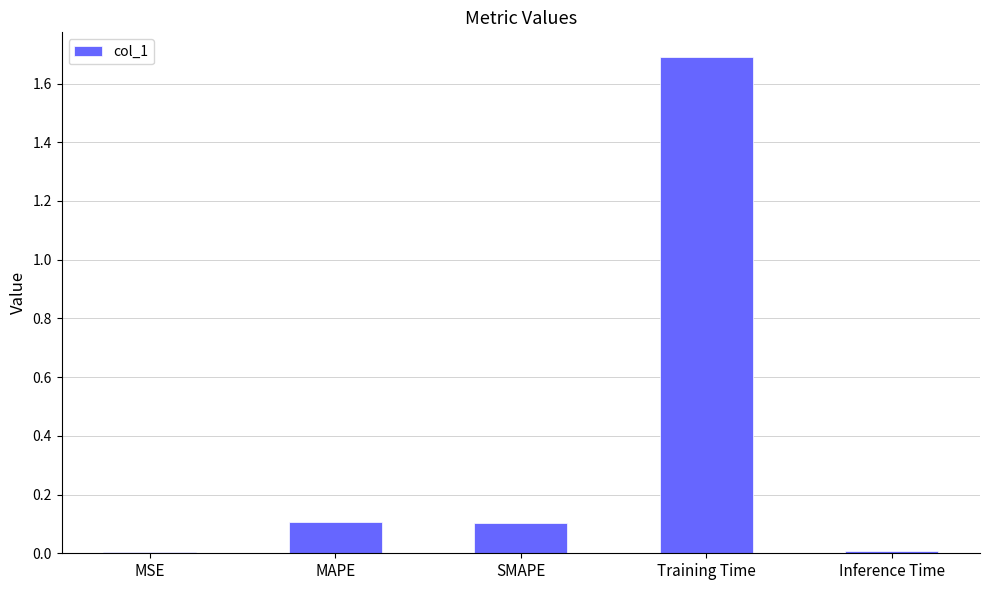

The chart shows a value of 0.1 at MAPE. True or false?

True